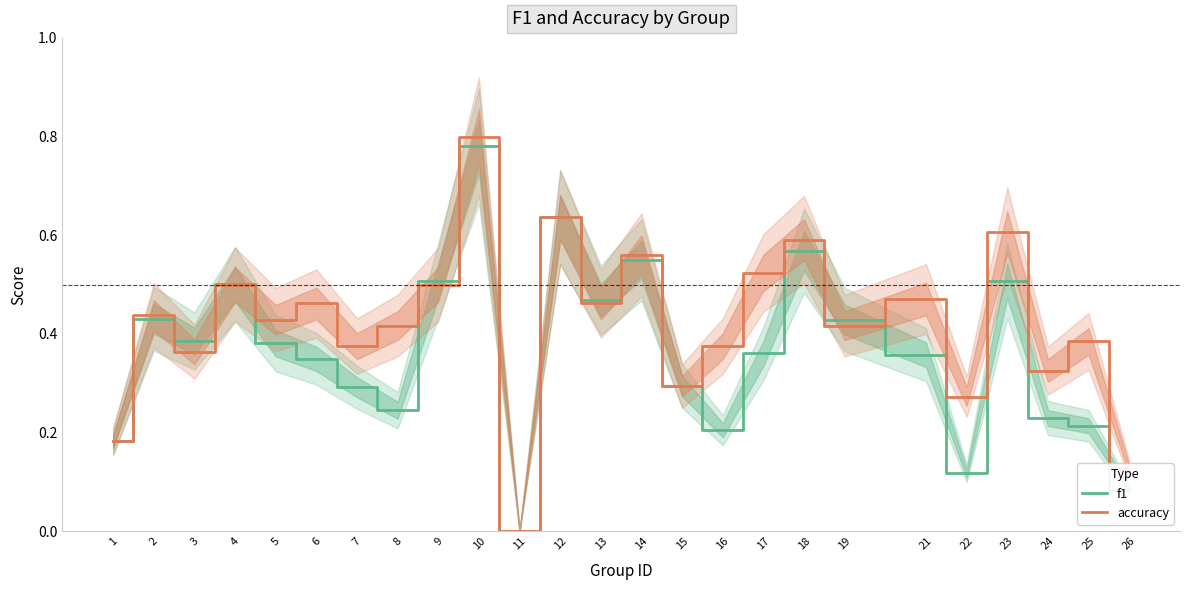

What are all the series names shown in the legend?

f1, accuracy